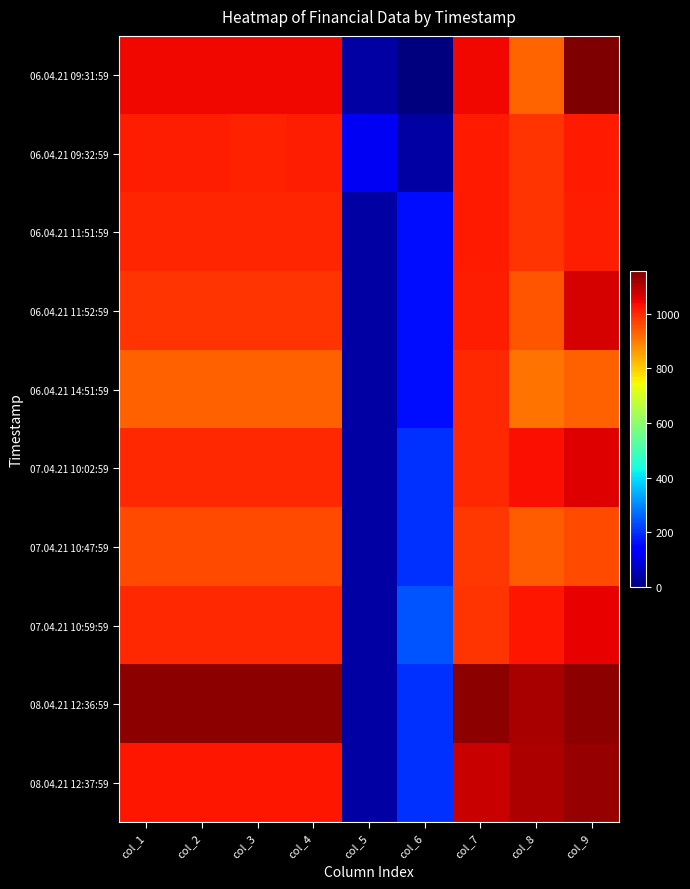

List the series in order of their peak value, highest first.

06.04.21 09:31:59, 08.04.21 12:36:59, 08.04.21 12:37:59, 06.04.21 11:52:59, 07.04.21 10:02:59, 07.04.21 10:59:59, 06.04.21 09:32:59, 06.04.21 11:51:59, 06.04.21 14:51:59, 07.04.21 10:47:59